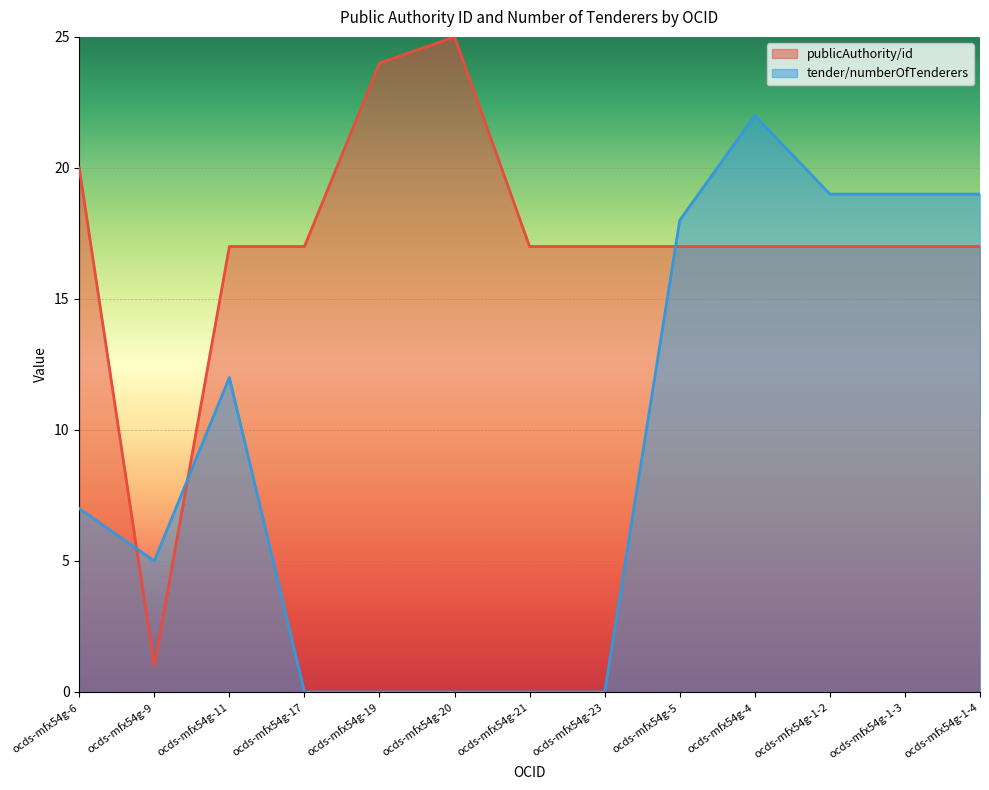

Reading left to right, list all the values displayed in this chart.

publicAuthority/id: 20	1	17	17	24	25	17	17	17	17	17	17	17
tender/numberOfTenderers: 7	5	12	0	0	0	0	0	18	22	19	19	19